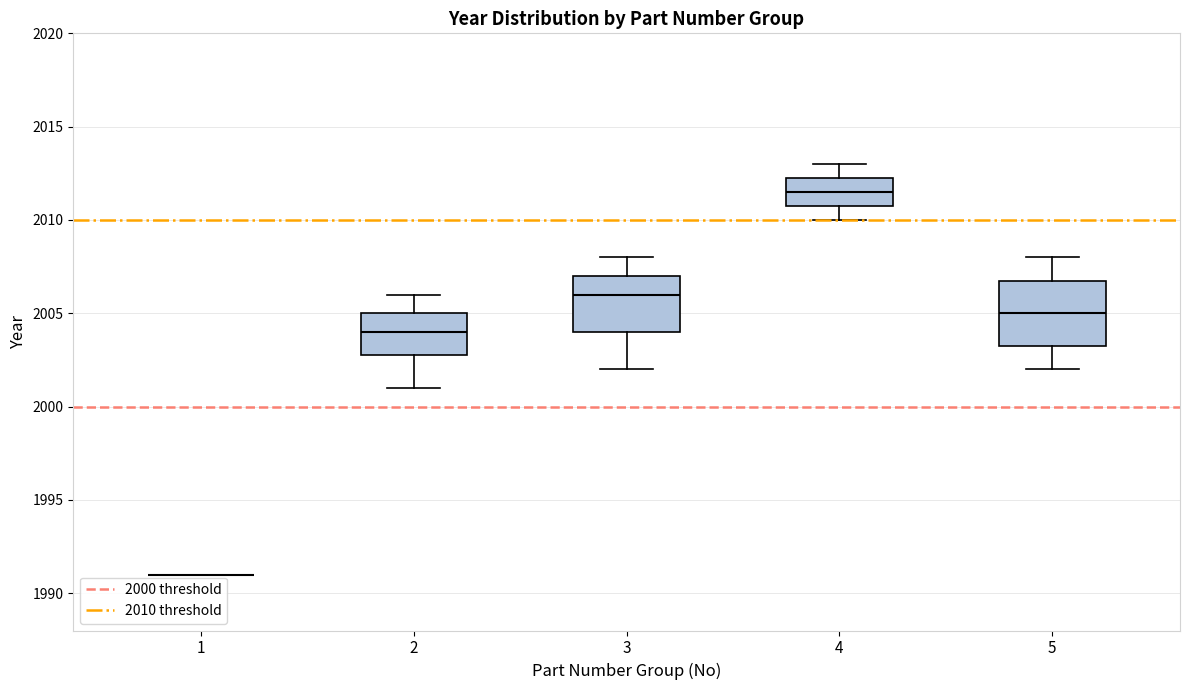

Reading left to right, transcribe this box plot: for each box, give where its median line is, the range the box spans, and where its two whiskers end, as read against the y-axis. The values are not printed on the chart, so give them approximately, as read against the axis.

1: box collapsed to a line at 1991.0, whiskers 1991.0 to 1991.0
2: median 2004.0, box 2003.0 to 2005.0, whiskers 2001.0 to 2006.0
3: median 2006.0, box 2004.0 to 2007.0, whiskers 2002.0 to 2008.0
4: median 2011.5, box 2011.0 to 2012.5, whiskers 2010.0 to 2013.0
5: median 2005.0, box 2003.5 to 2007.0, whiskers 2002.0 to 2008.0